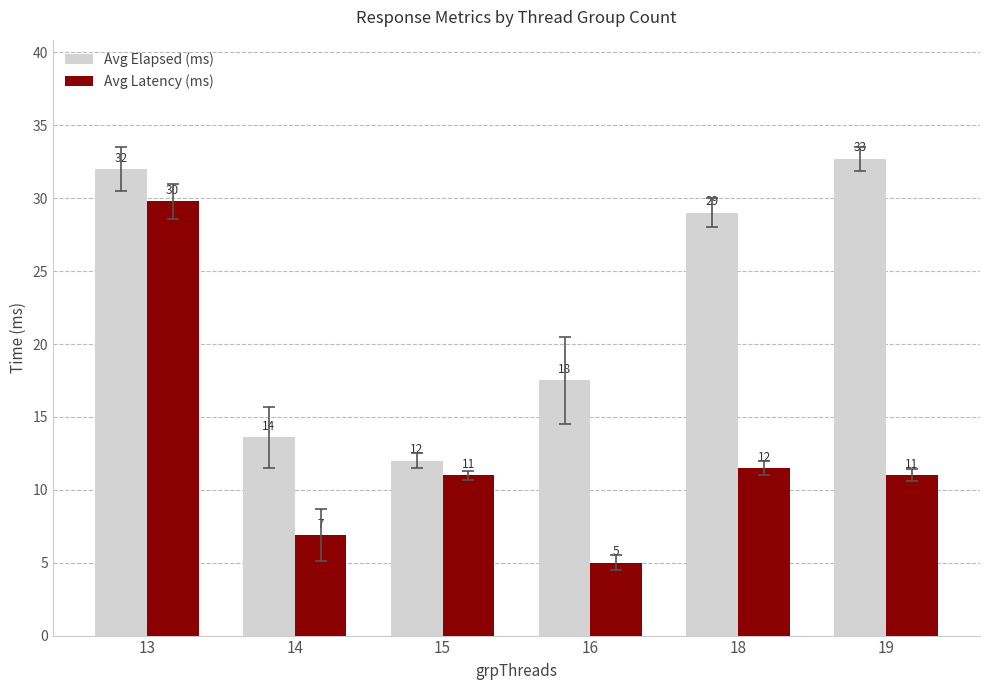

The Avg Elapsed (ms) series shows 4.8 at 14. True or false?

False